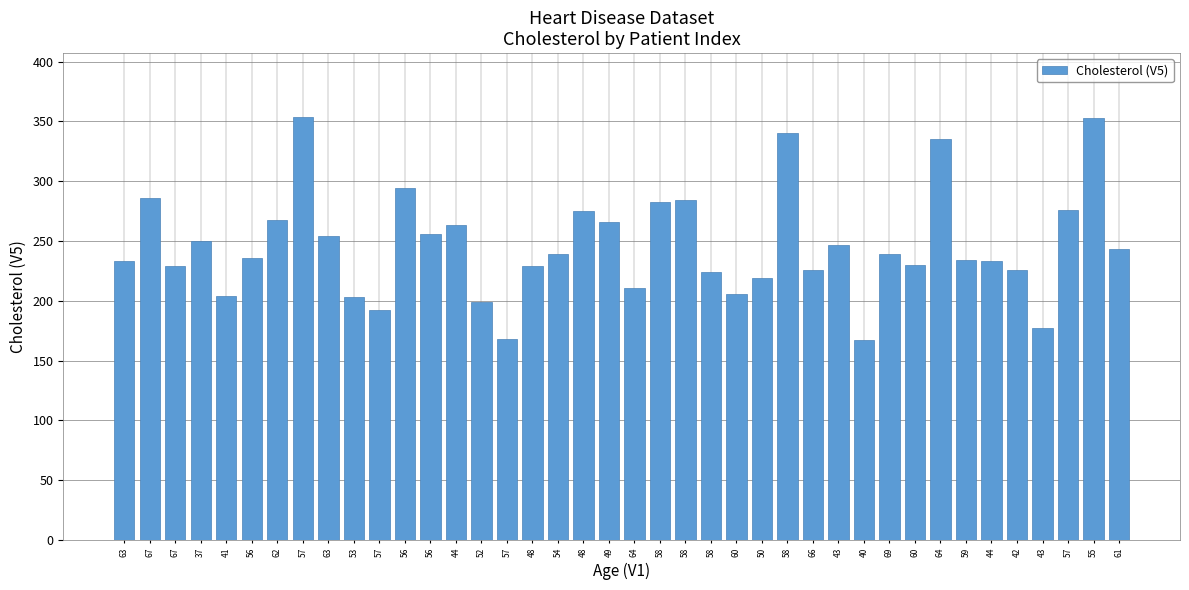

Rank the categories by value from lowest to highest.

40, 57, 43, 57, 52, 53, 41, 60, 64, 50, 58, 66, 42, 67, 48, 60, 63, 44, 59, 56, 54, 69, 61, 43, 37, 63, 56, 44, 49, 62, 48, 57, 58, 58, 67, 56, 64, 58, 55, 57